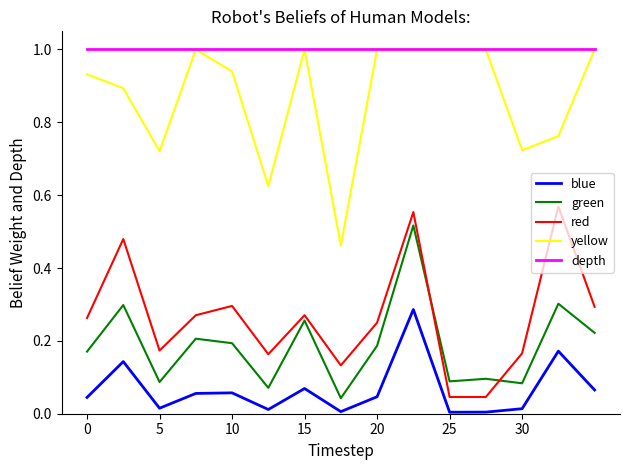

What is the greatest value displayed?

1.0